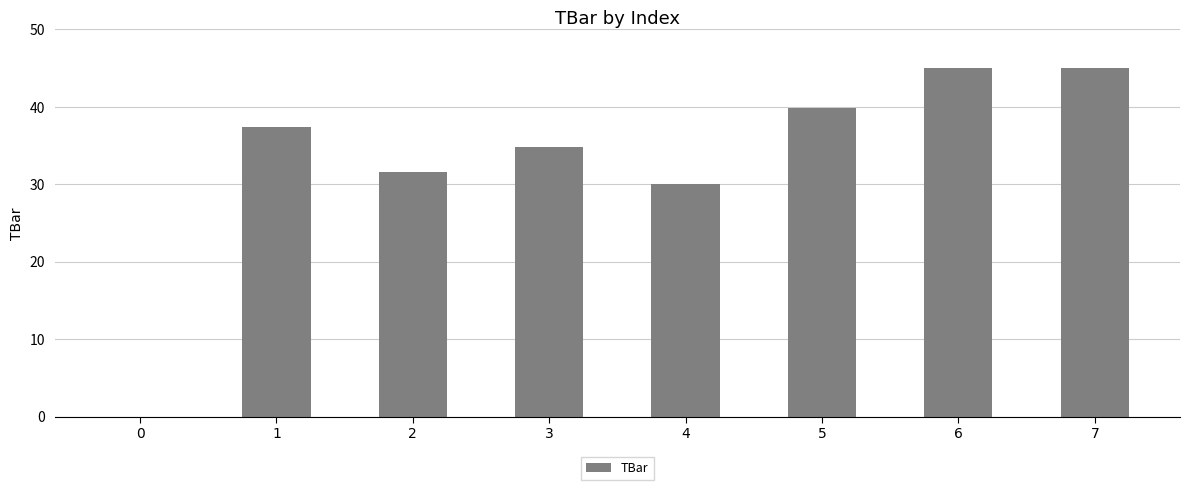

How many positive values are there?

7